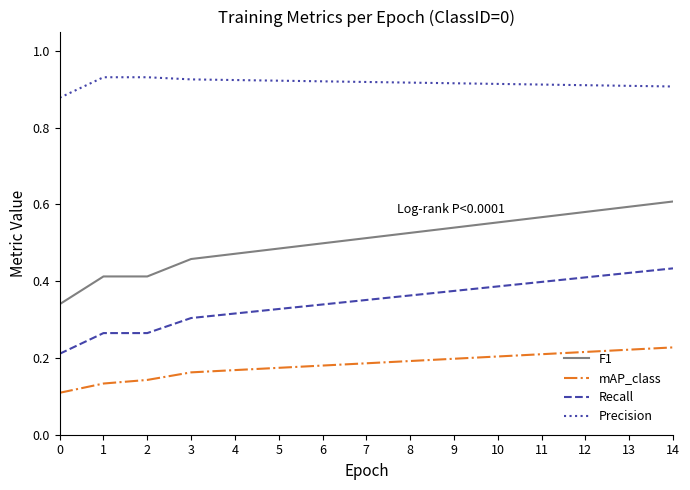

True or false: Precision and Recall cross at least once.

False